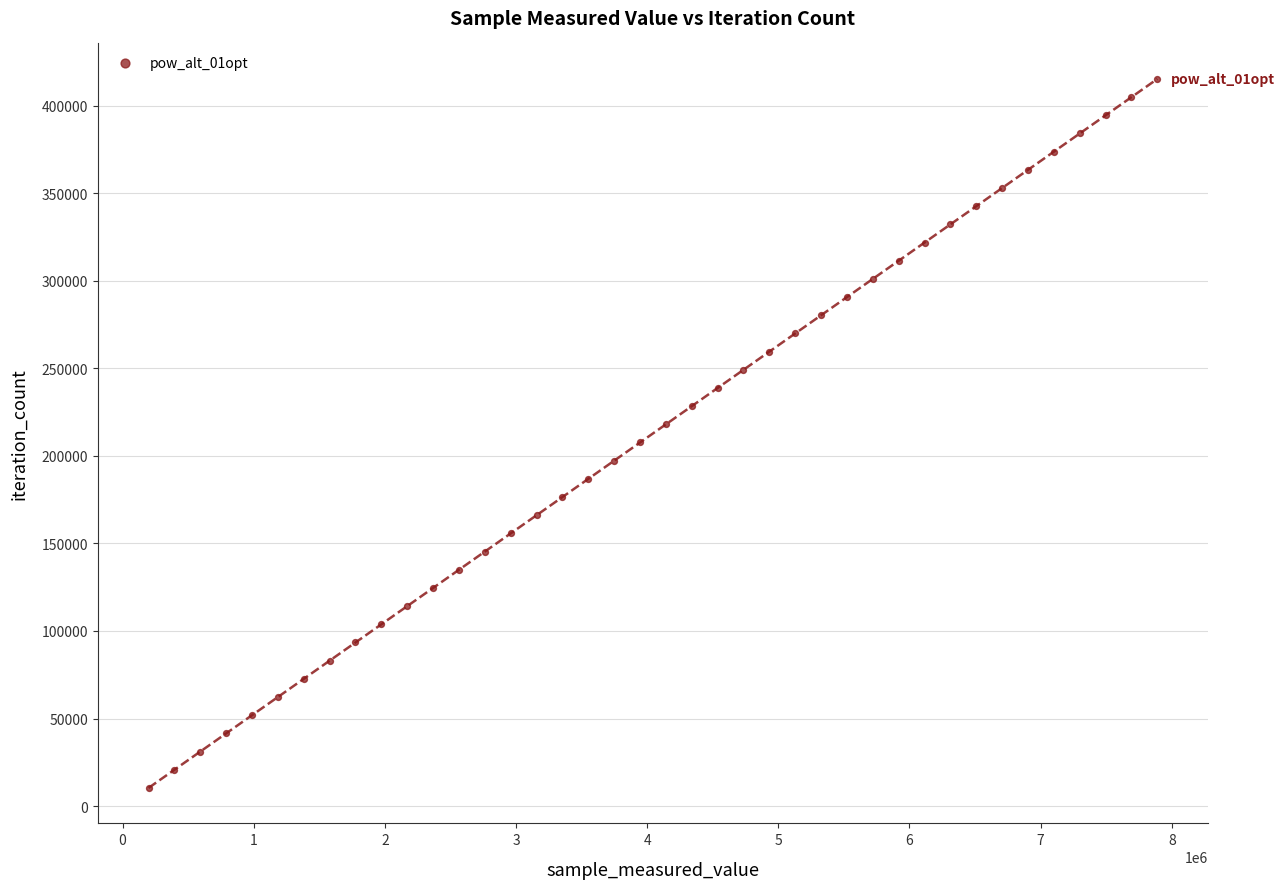

What is the range of Y values (max minus min)?

404820